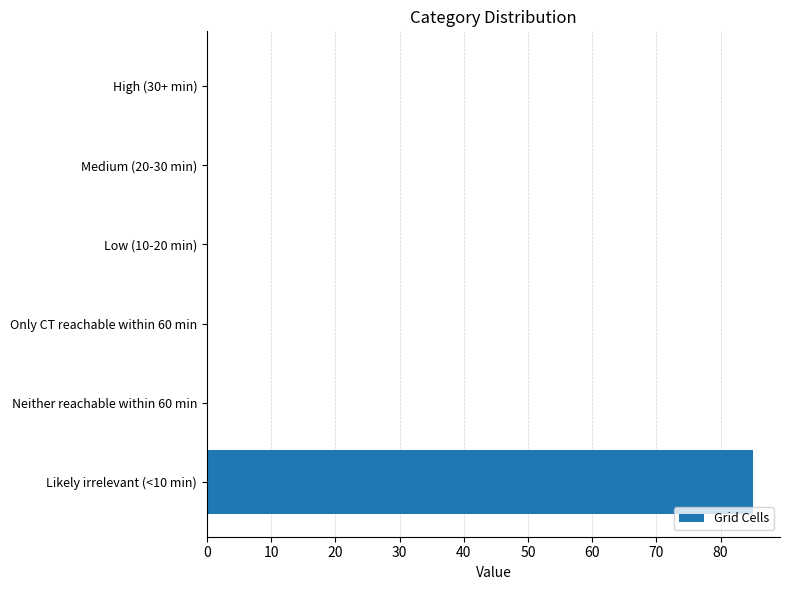

The value at Neither reachable within 60 min is 47. True or false?

False